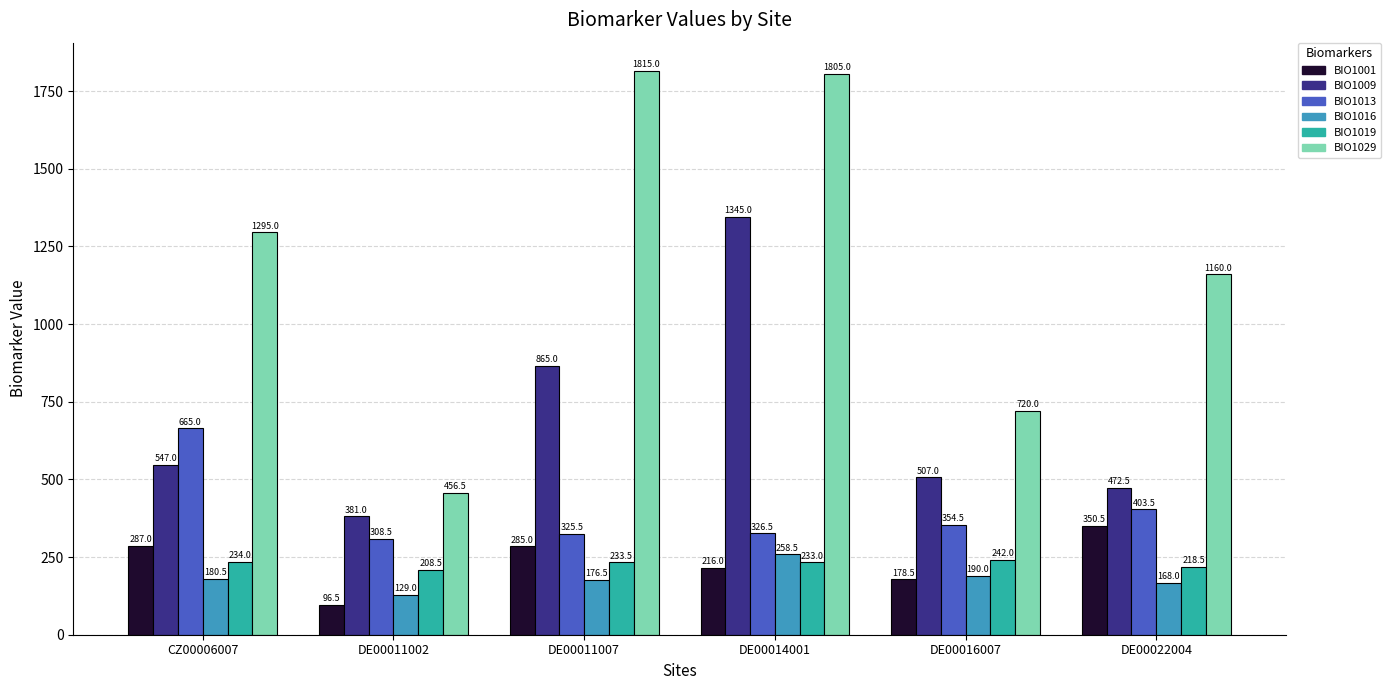

What is the sum of the BIO1029 values at DE00022004 and DE00011007?

2975.0